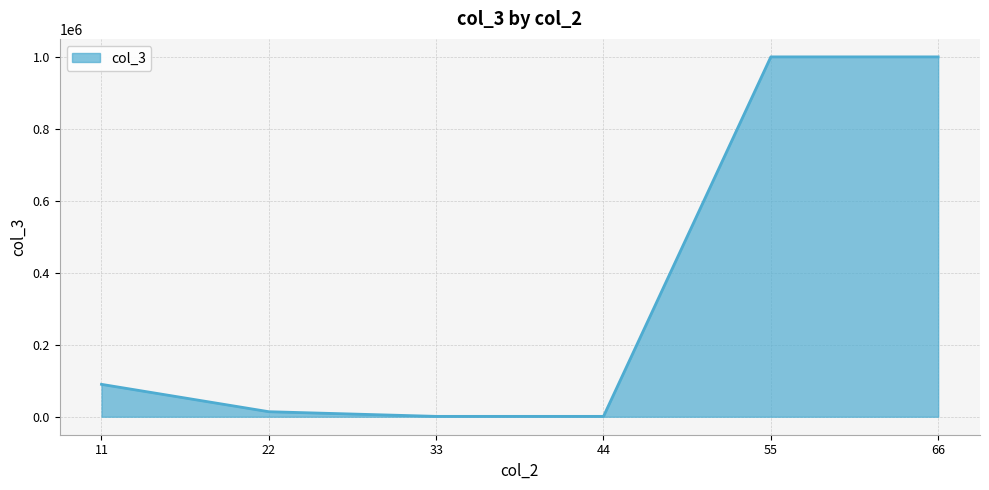

True or false: the data shows 13945 at 22.

True